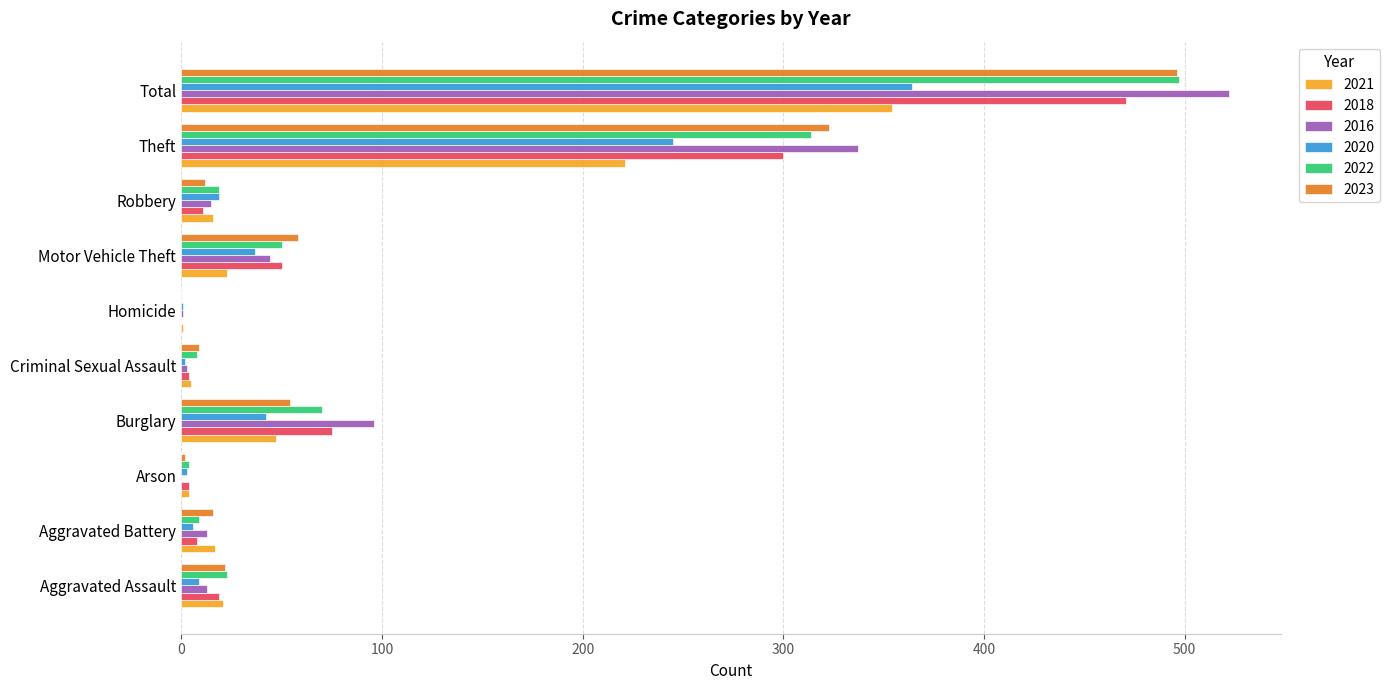

Which series has the widest spread of values?

2016